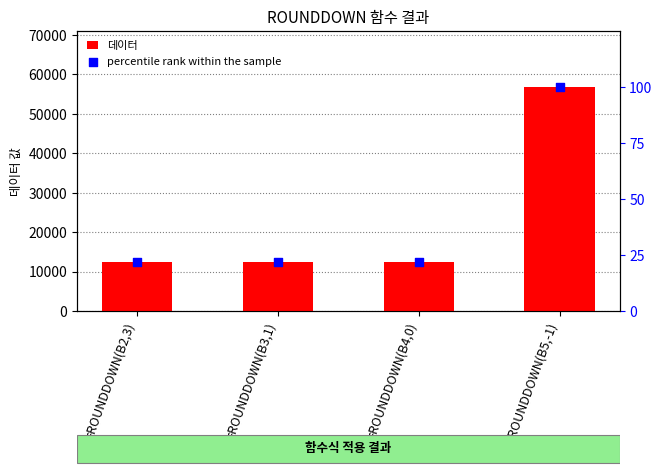

Which series has the largest total across all categories?

데이터